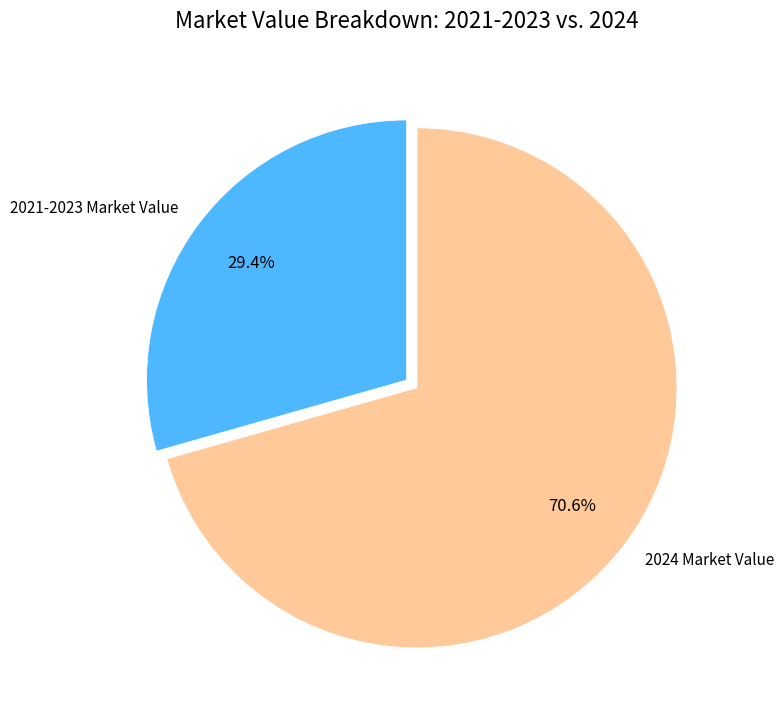

What is the largest slice in the pie chart?

2024 Market Value